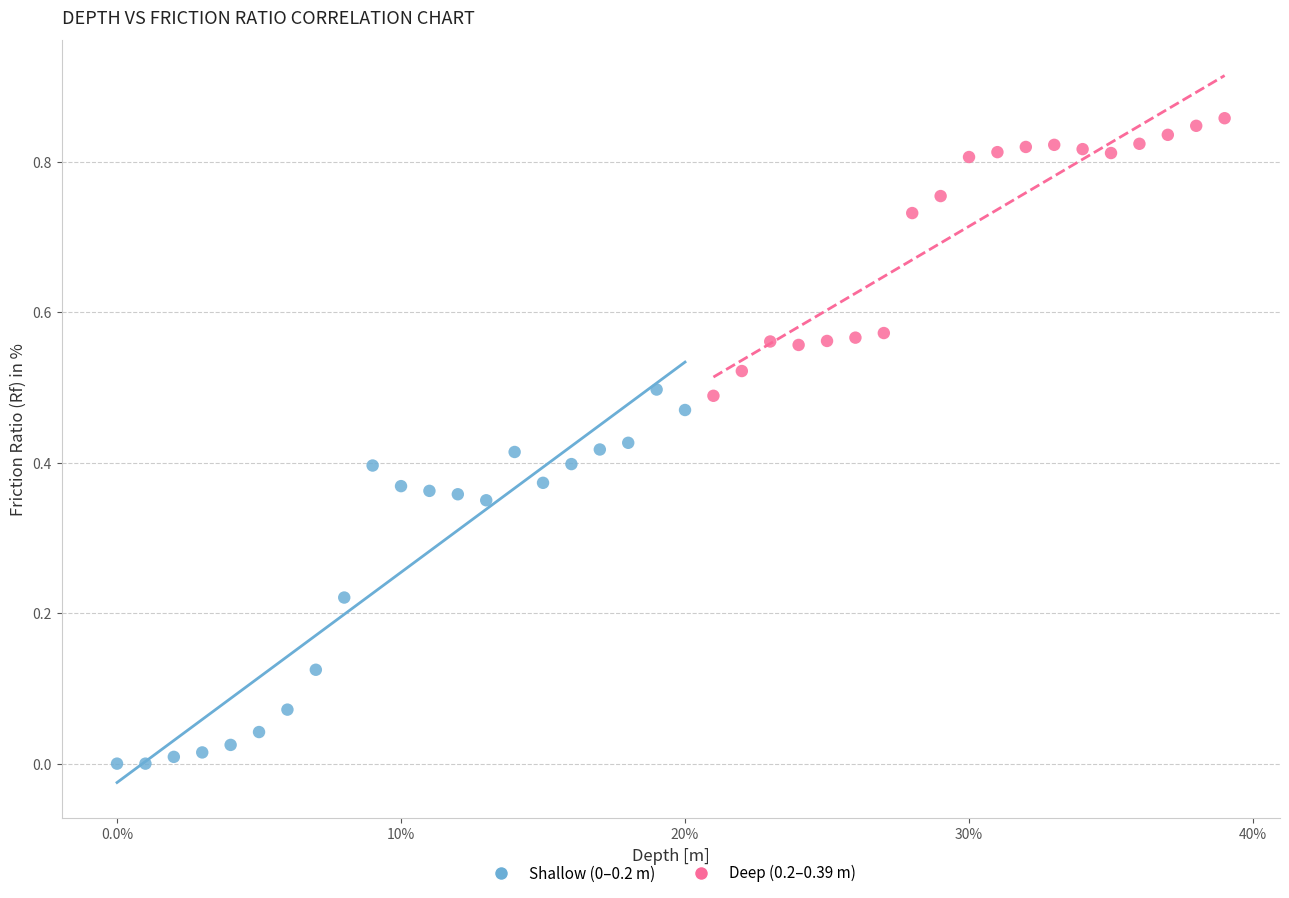

Which series contains the highest Y value?

Deep (0.2–0.39 m)